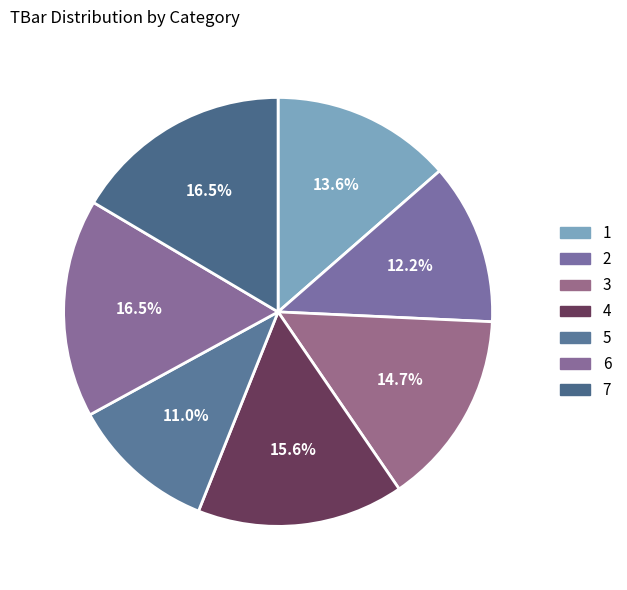

How many segments does this pie chart have?

7